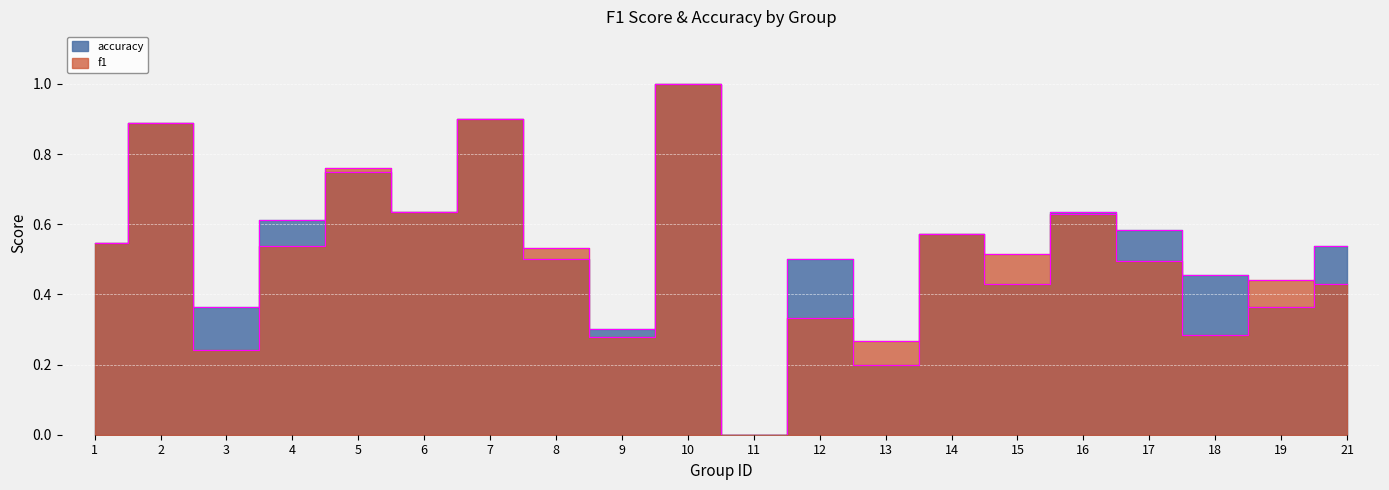

Rank the series by their average value, from highest to lowest.

accuracy, f1